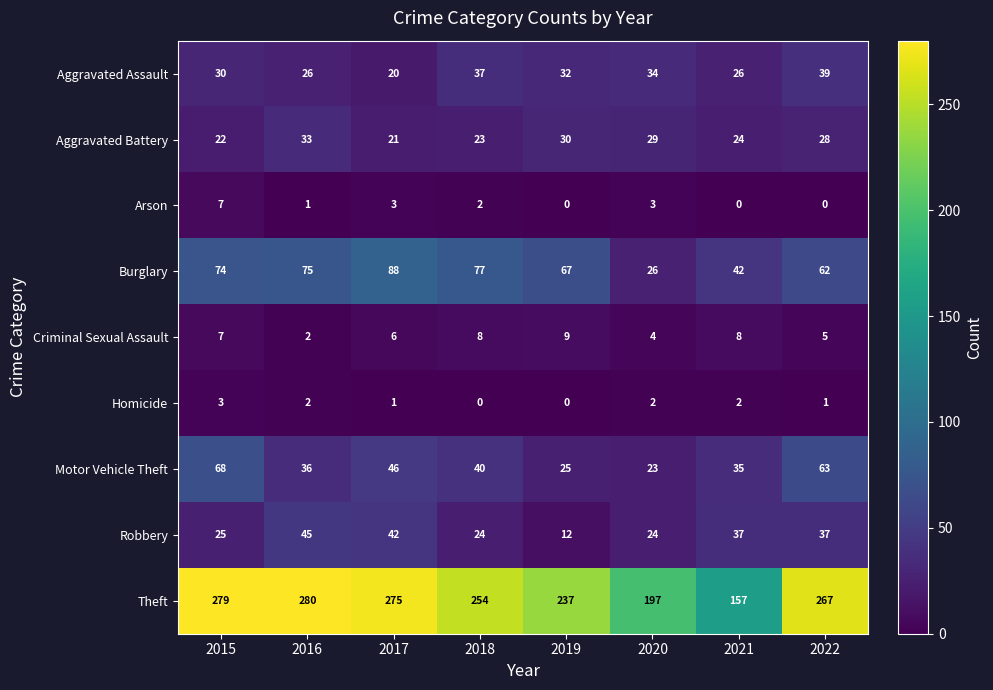

Which series has the largest range (max minus min)?

Theft